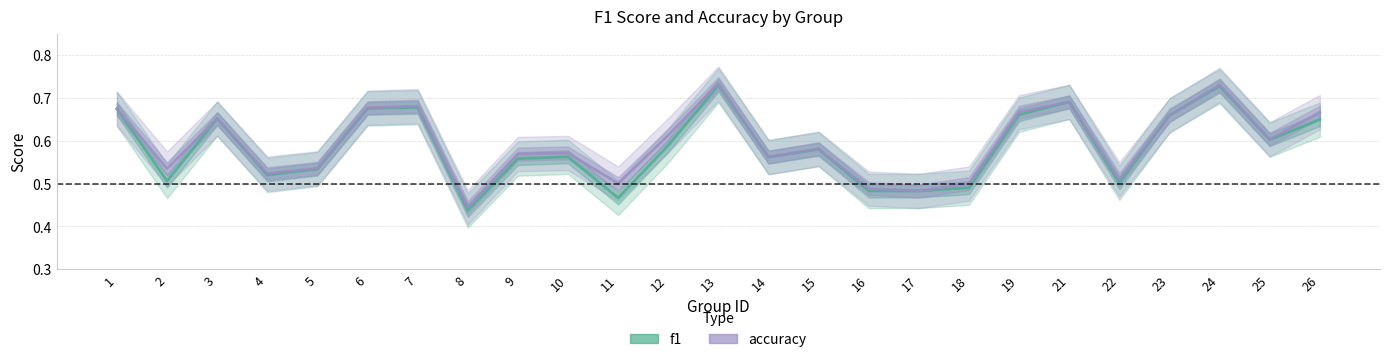

Is it true that f1 equals 0.6 at 25?

True